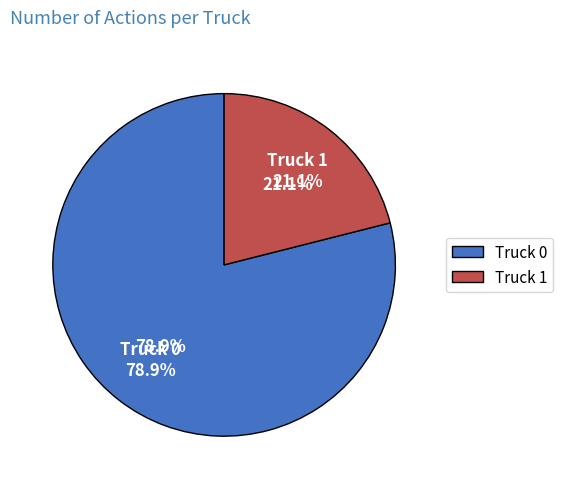

How many slices are in this pie chart?

2